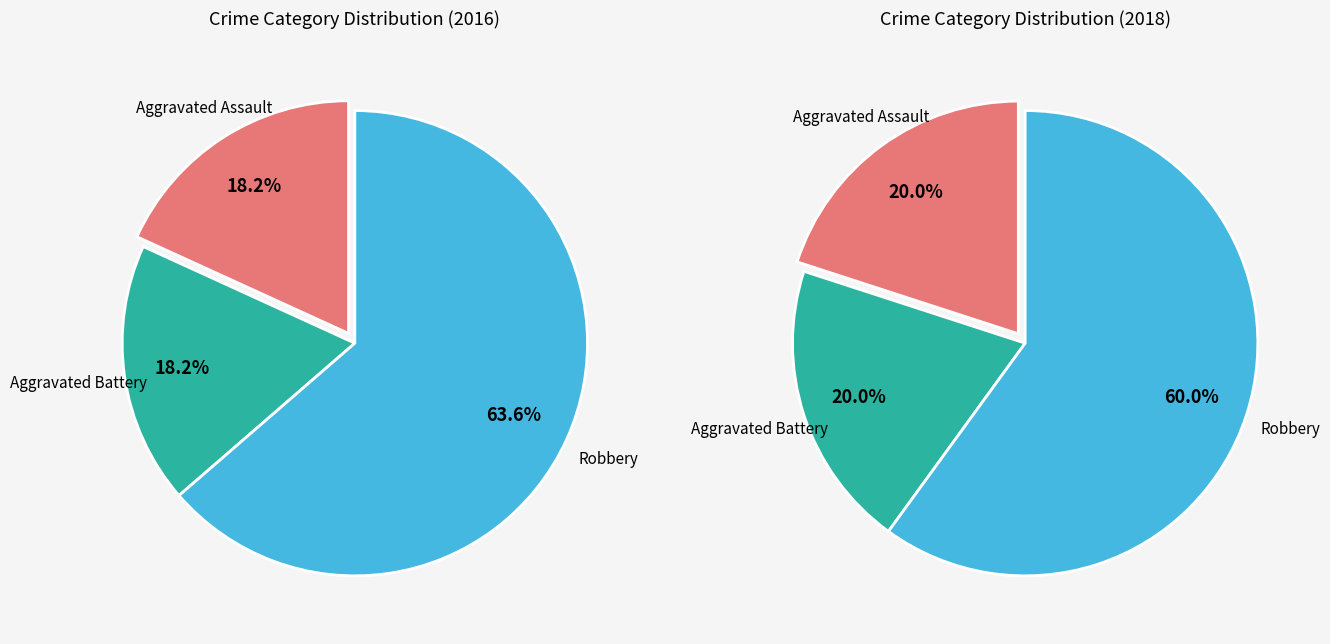

Approximately how many times larger is the value at Aggravated Battery compared to Aggravated Assault?

1.0